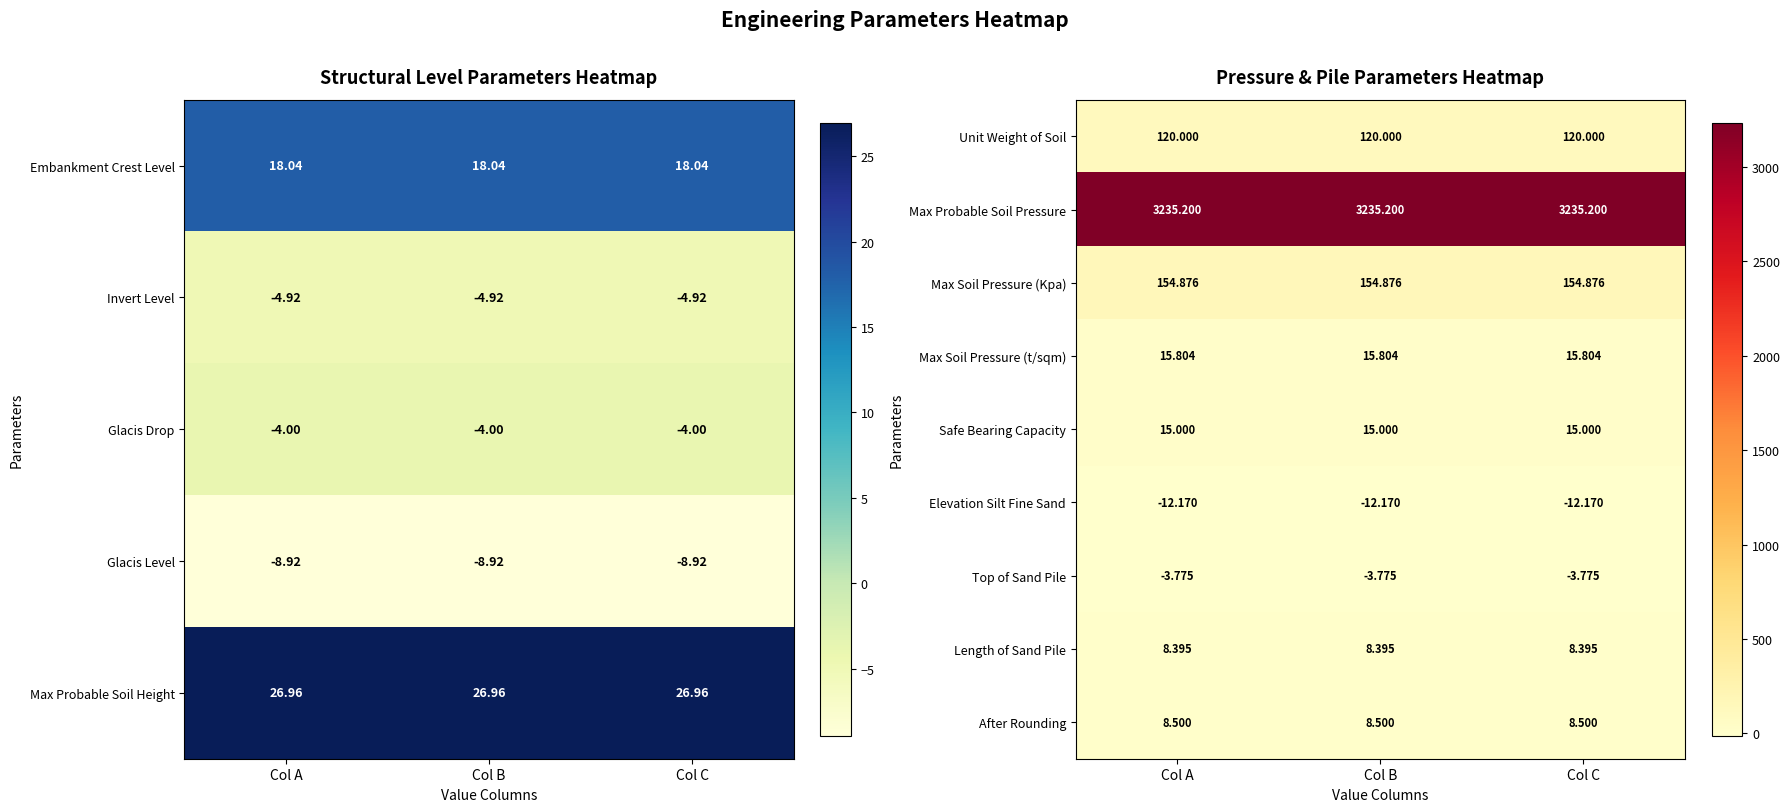

True or false: After Rounding has a value of 8.5 at Col B.

True